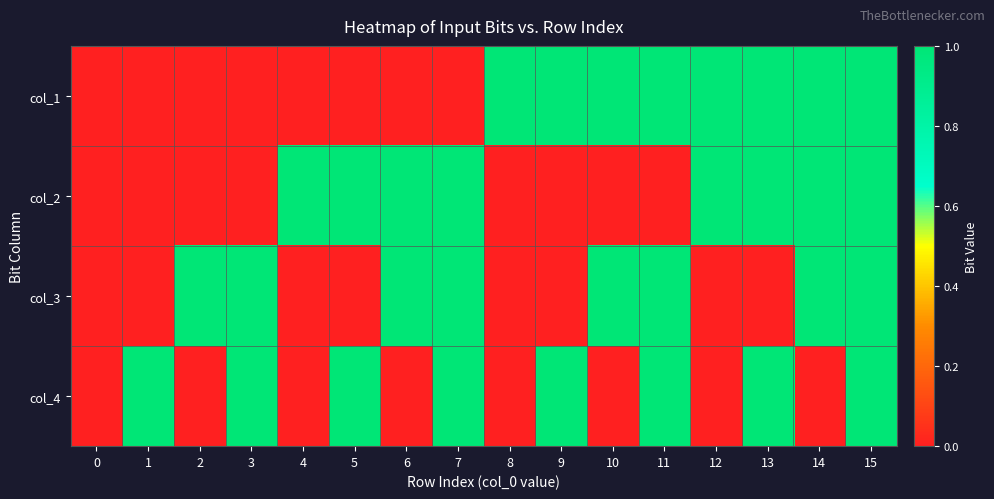

What is the spread (max minus min) of values at 13?

1